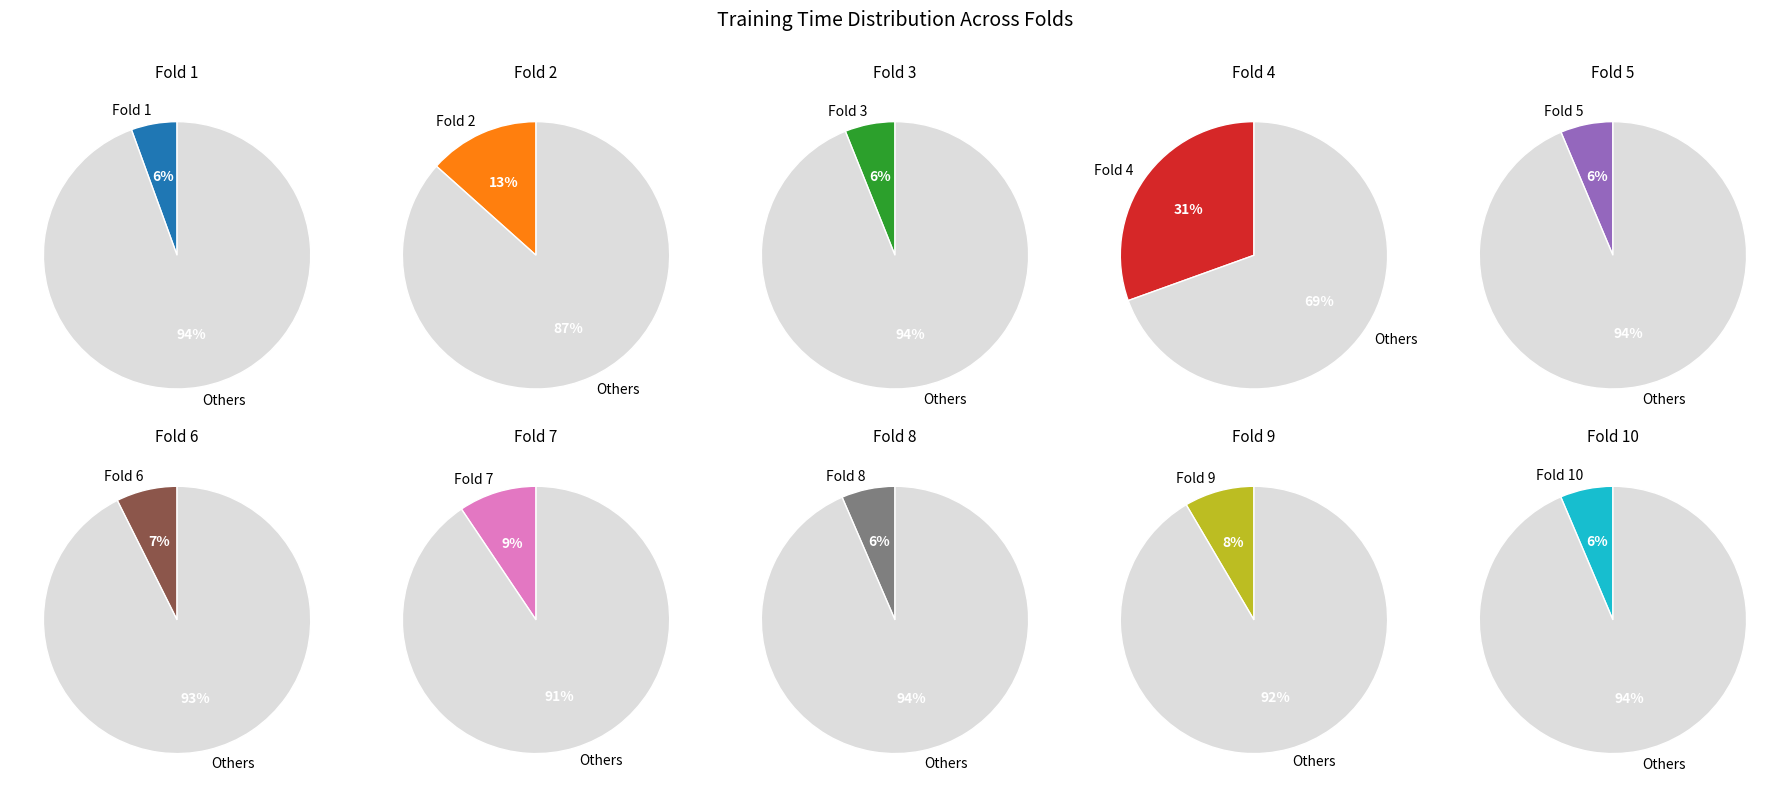

What percentage is the Fold 7 slice, to the nearest percent?

9%